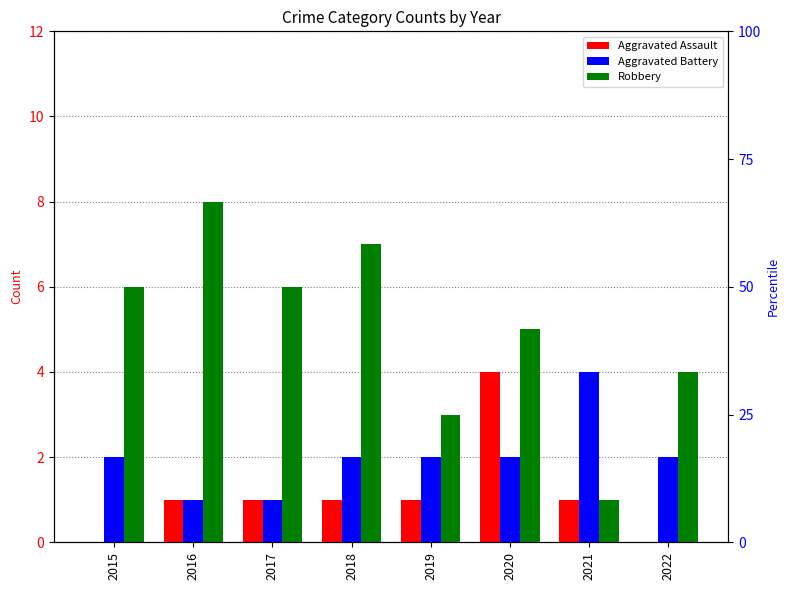

Is it true that Aggravated Assault equals 0 at 2022?

True